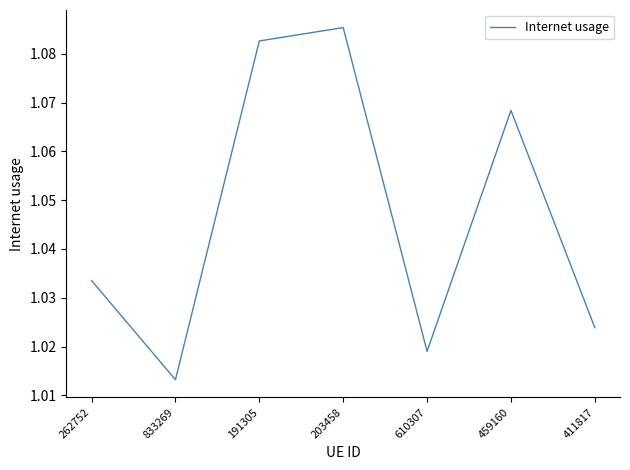

List the labels in order of value, largest first.

203458, 191305, 459160, 262752, 411817, 610307, 833269